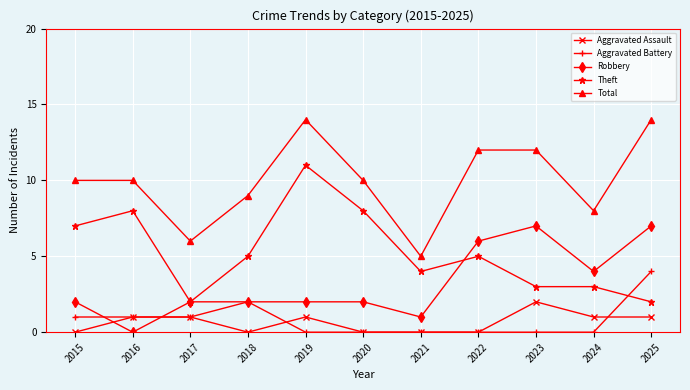

True or false: Aggravated Assault and Aggravated Battery cross at least once.

True